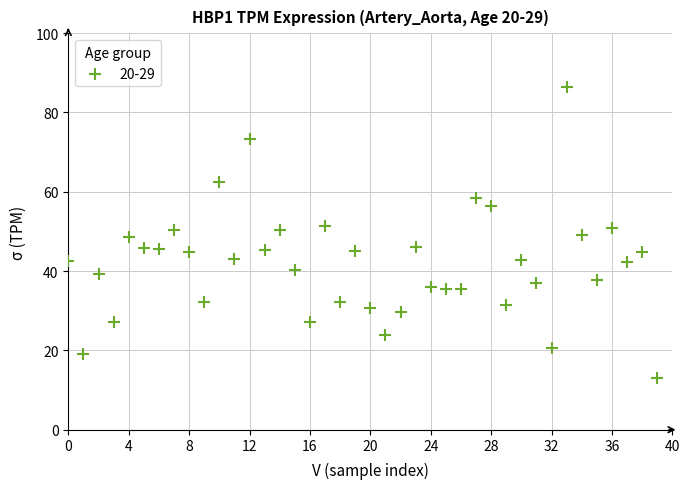

What is the range of Y values (max minus min)?

73.3